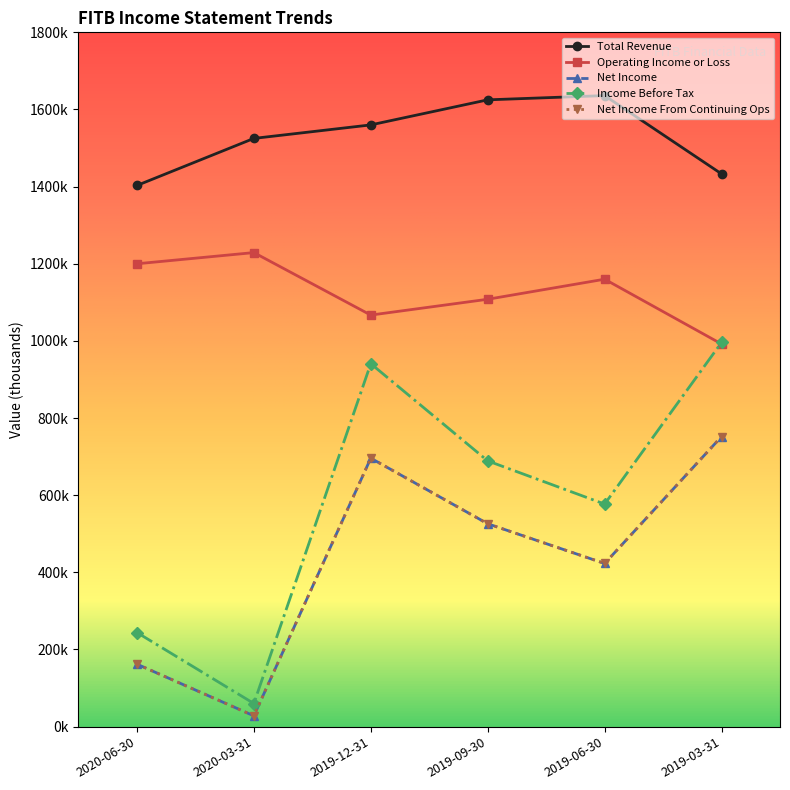

Is it true that Net Income From Continuing Ops equals 752000 at 2019-03-31?

True